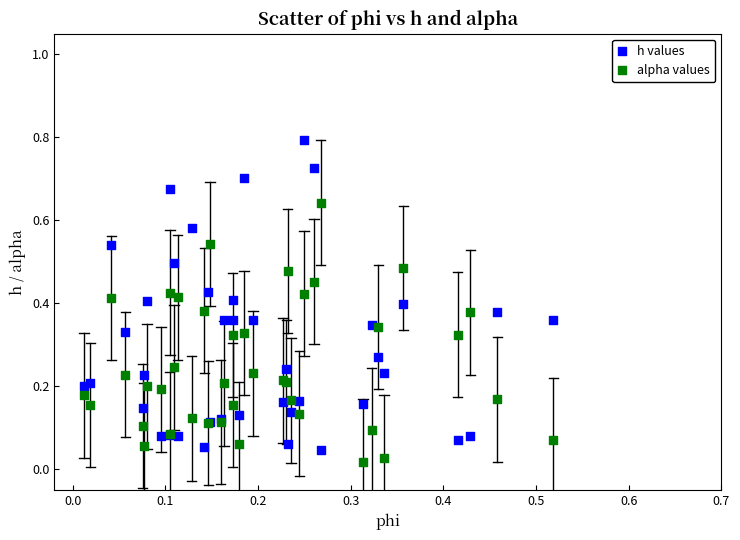

What are all the series names shown in the legend?

h values, alpha values